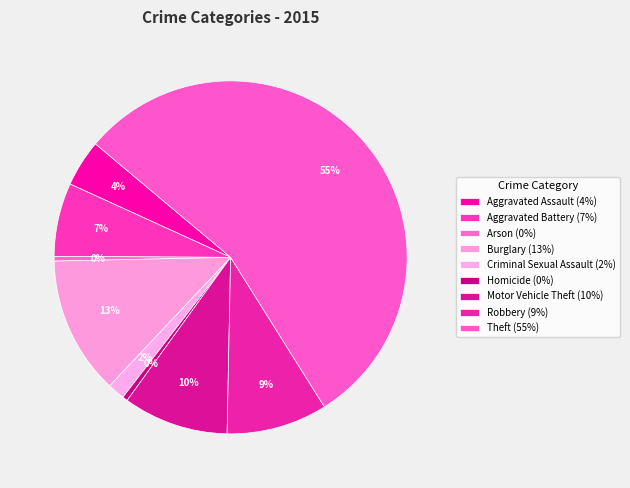

How much of the chart is everything except Burglary?

87.4%